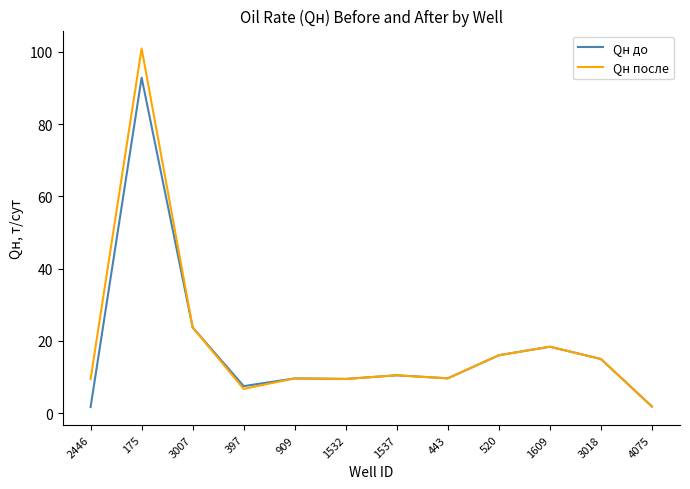

What position from the left is 3007?

3